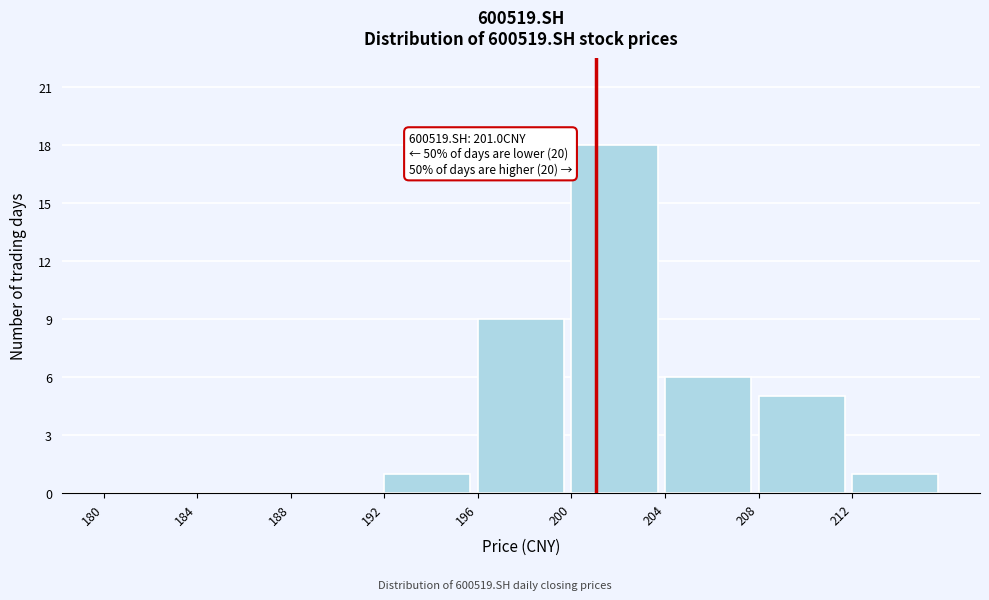

Over which range of the x-axis is the bar tallest?

200 to 204